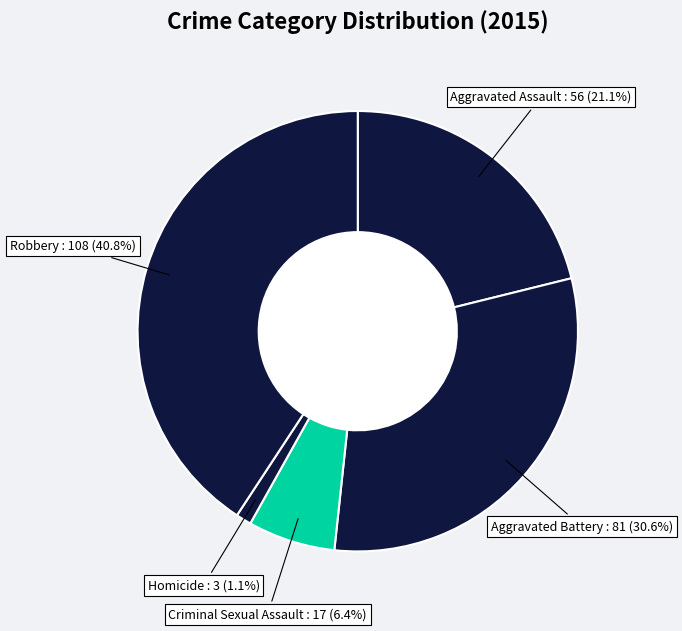

Rank the categories by value from lowest to highest.

Homicide, Criminal Sexual Assault, Aggravated Assault, Aggravated Battery, Robbery